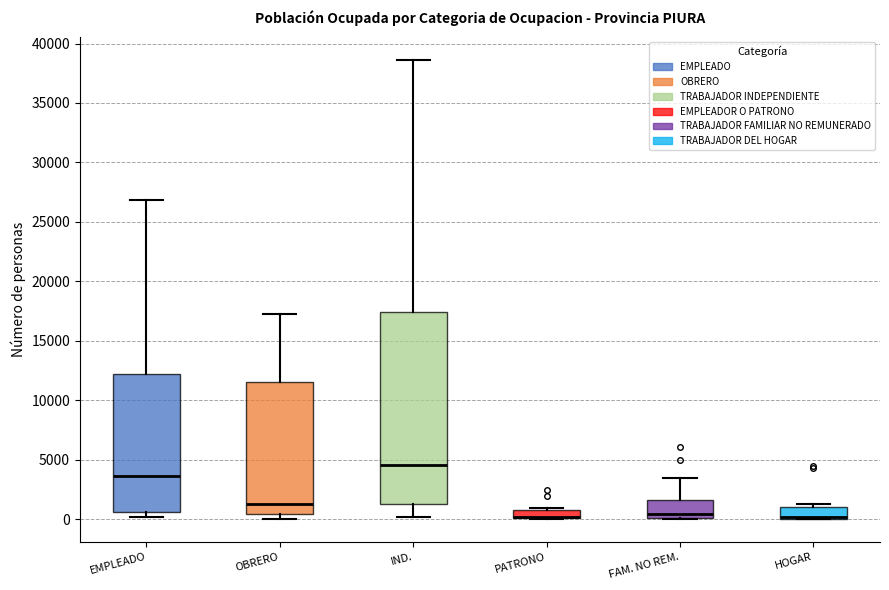

Where does the median line of the box for FAM. NO REM. sit on the y-axis? The values are not printed on the chart, so give them approximately, as read against the axis.

500